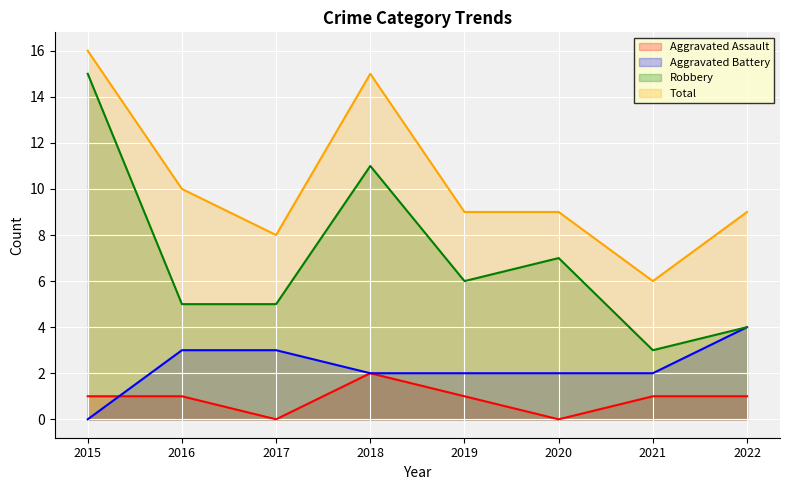

How many lines are shown in the chart?

4